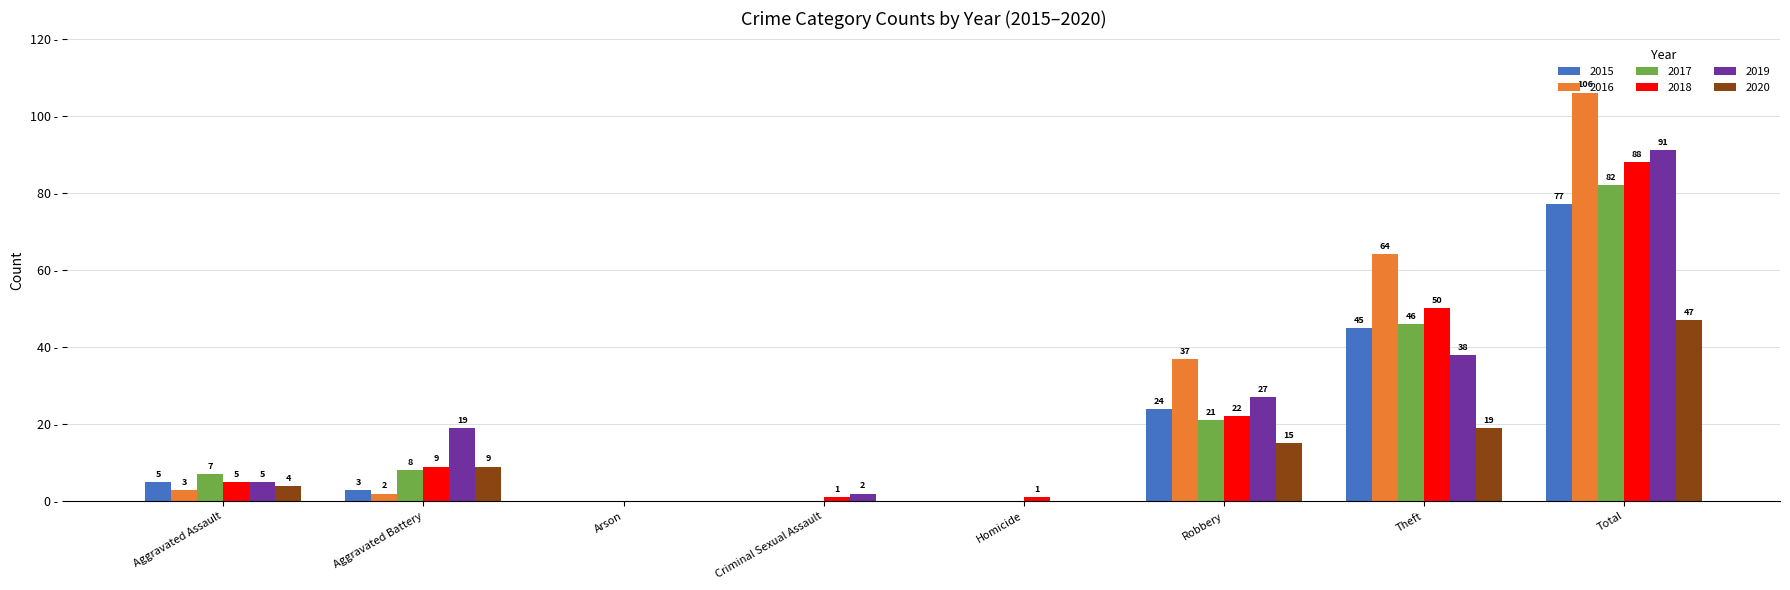

Which category has the highest value in the 2016 series?

Total